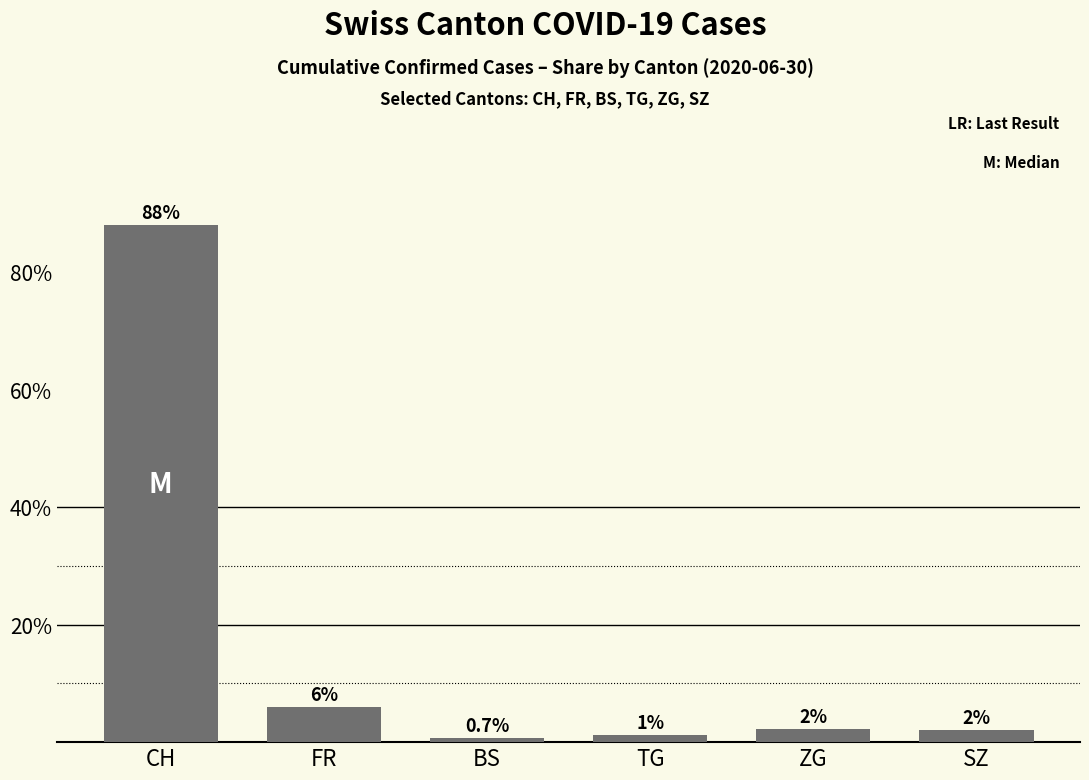

Are the bars grouped side by side (vs. stacked)?

No